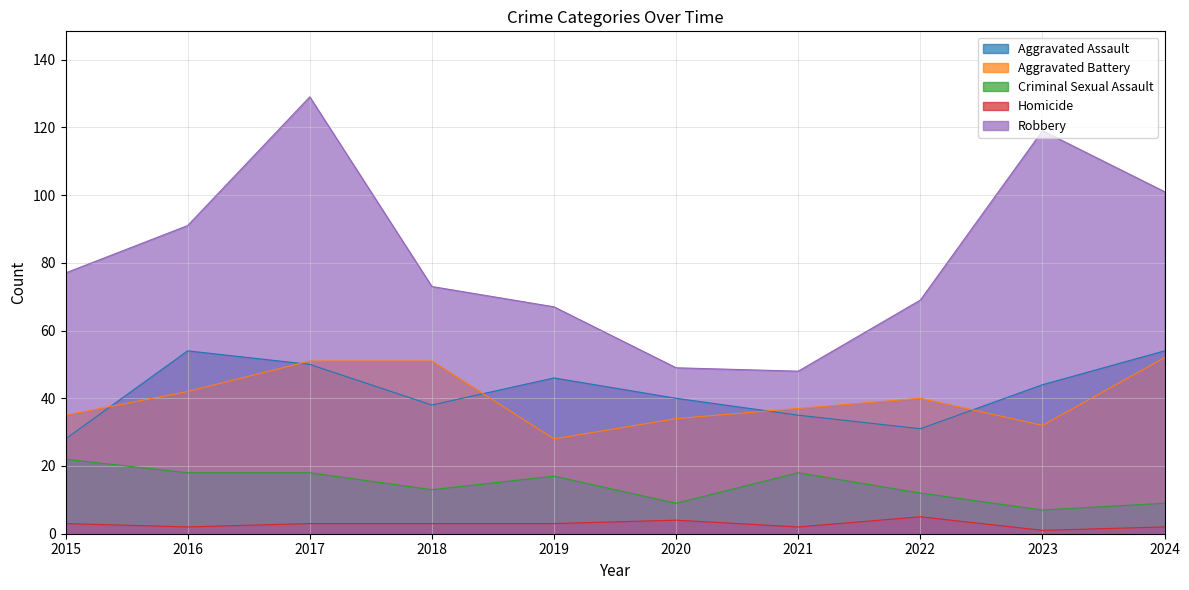

Reading left to right, list all the values displayed in this chart.

Aggravated Assault: 28	54	50	38	46	40	35	31	44	54
Aggravated Battery: 35	42	51	51	28	34	37	40	32	52
Criminal Sexual Assault: 22	18	18	13	17	9	18	12	7	9
Homicide: 3	2	3	3	3	4	2	5	1	2
Robbery: 77	91	129	73	67	49	48	69	119	101